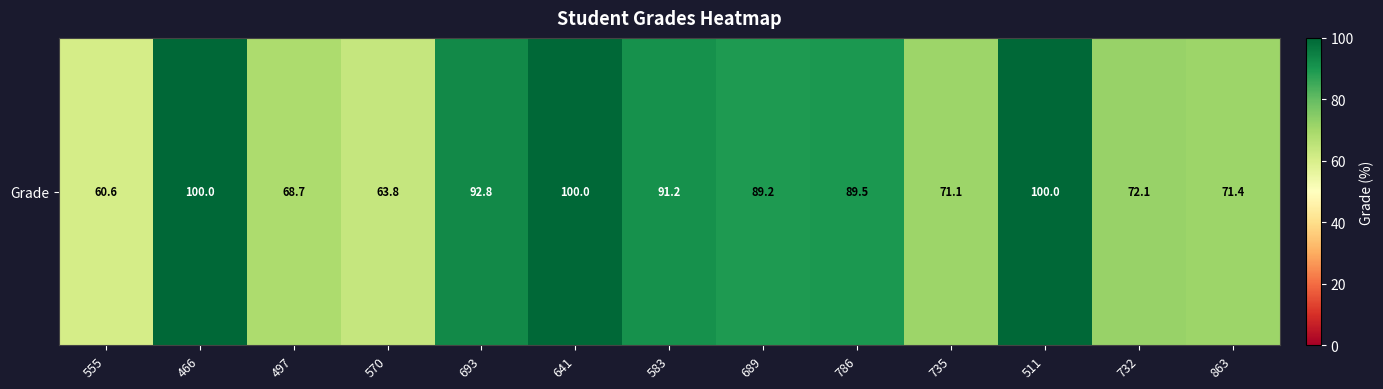

The value at 693 is 92.8. True or false?

True